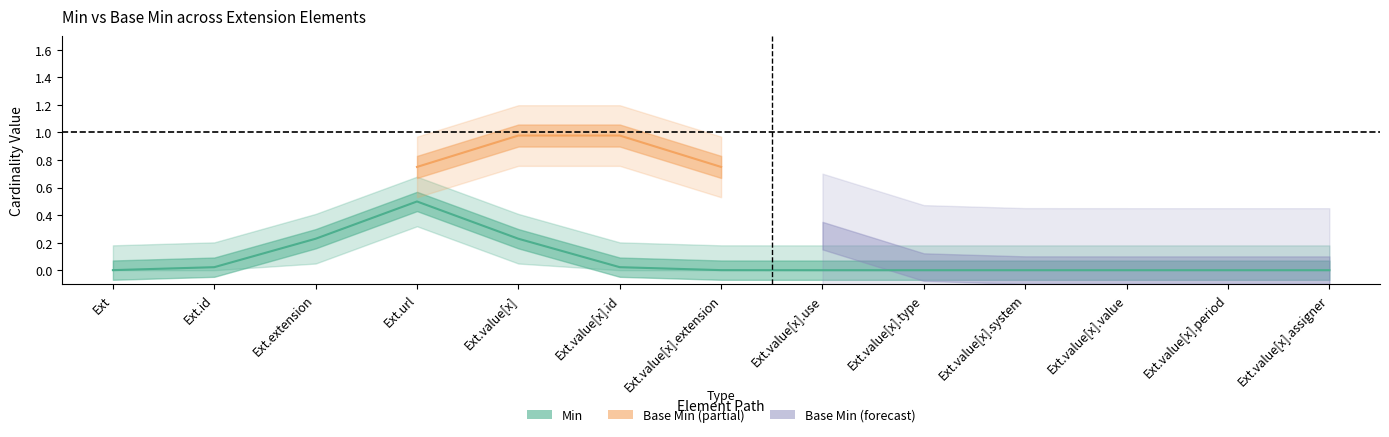

True or false: min_vals and base_min_vals cross at least once.

False